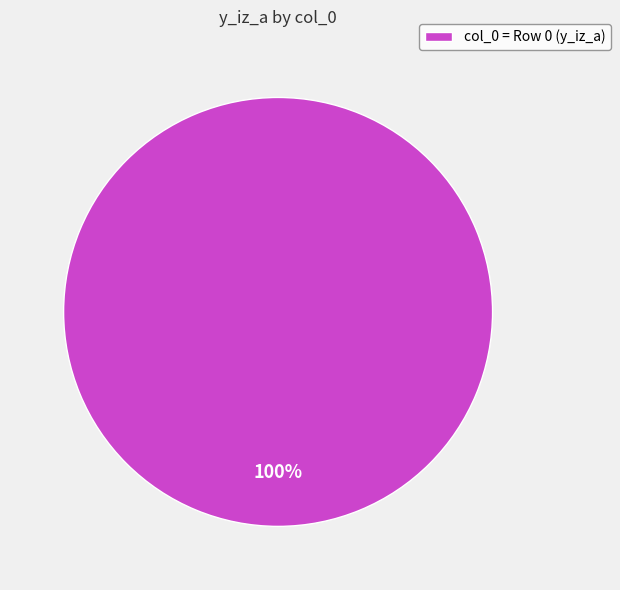

What percentage is the col_0 = Row 0 (y_iz_a) slice, to the nearest percent?

100%